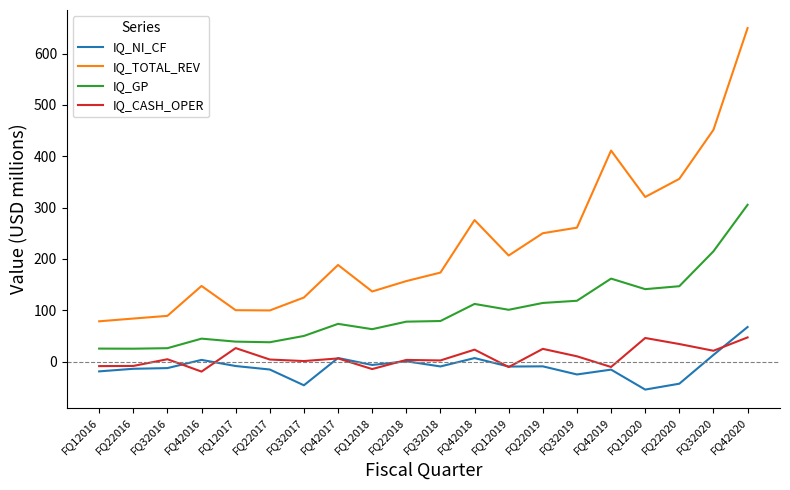

Between FQ32016 and FQ42020, which series saw the biggest shift?

IQ_TOTAL_REV